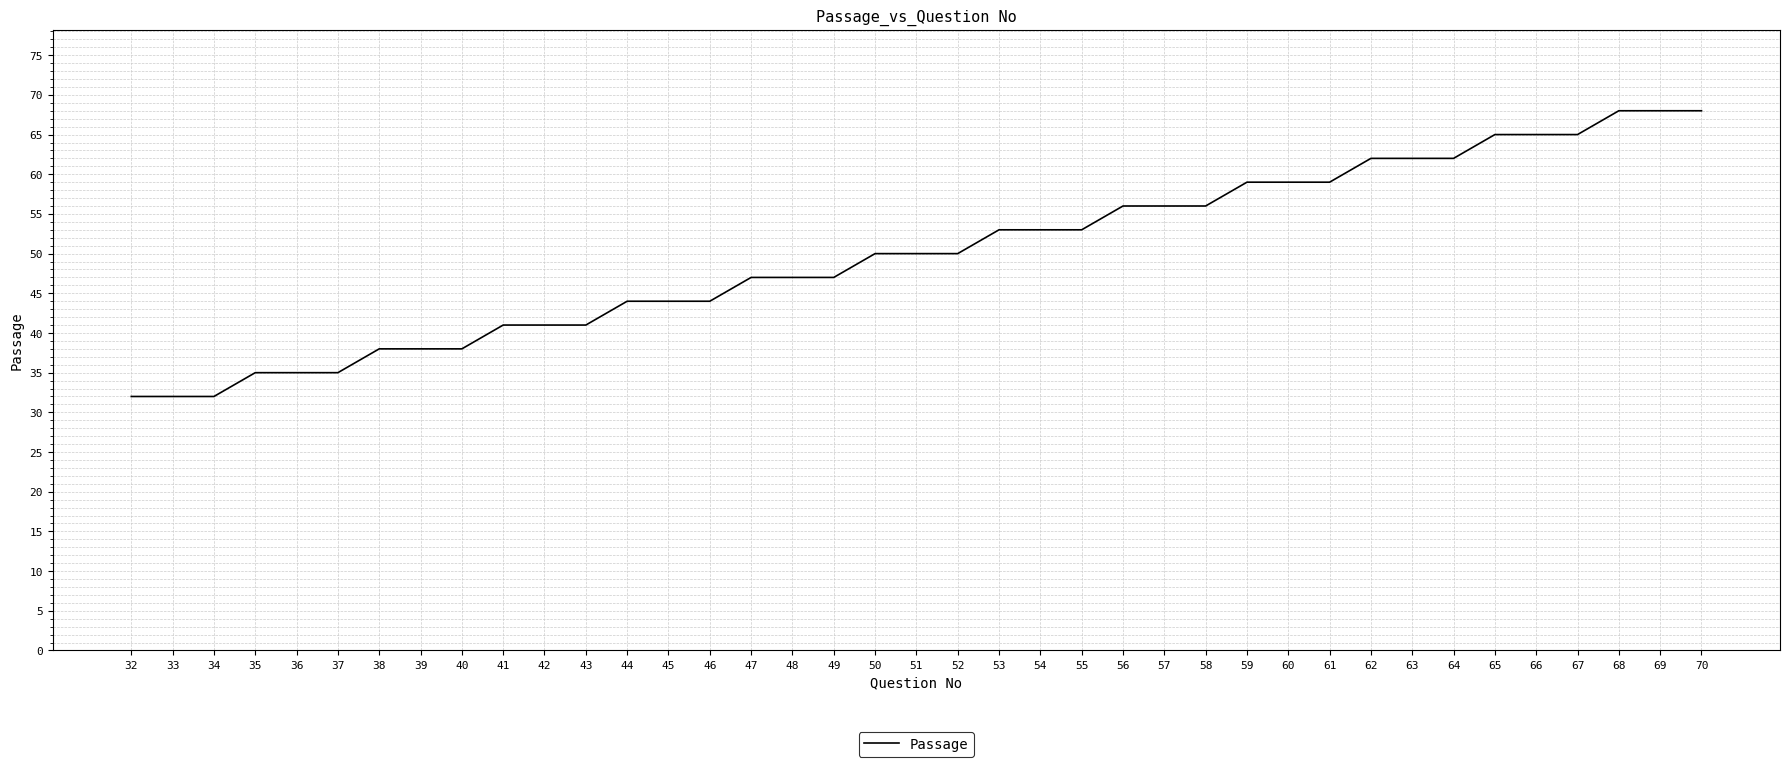

The chart shows a value of 29 at 52. True or false?

False